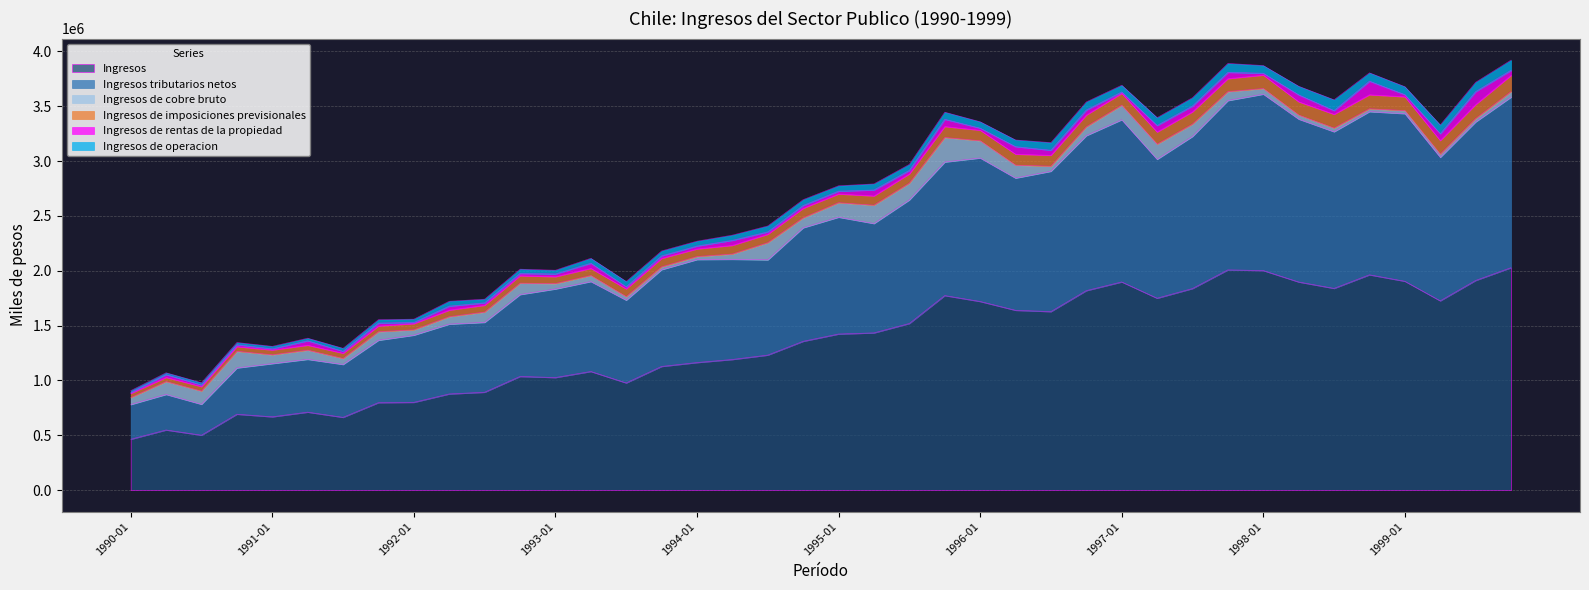

What is the label of the 7th point from the left?

1991-07